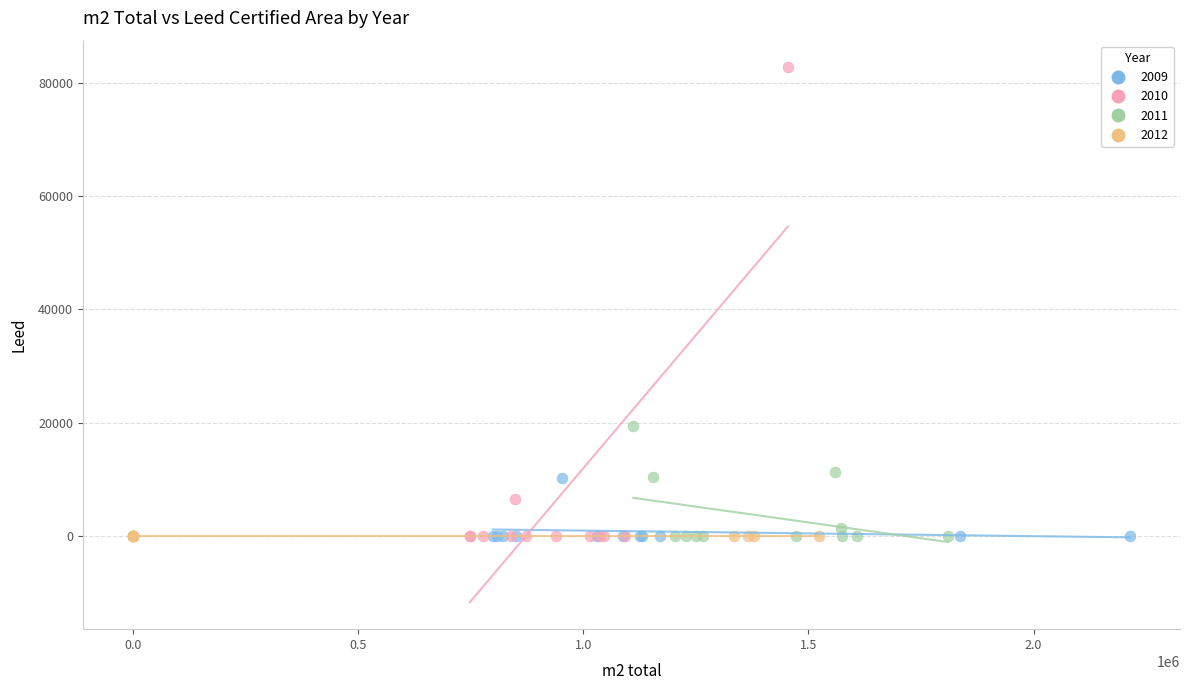

Which series reaches the maximum Y coordinate?

2010